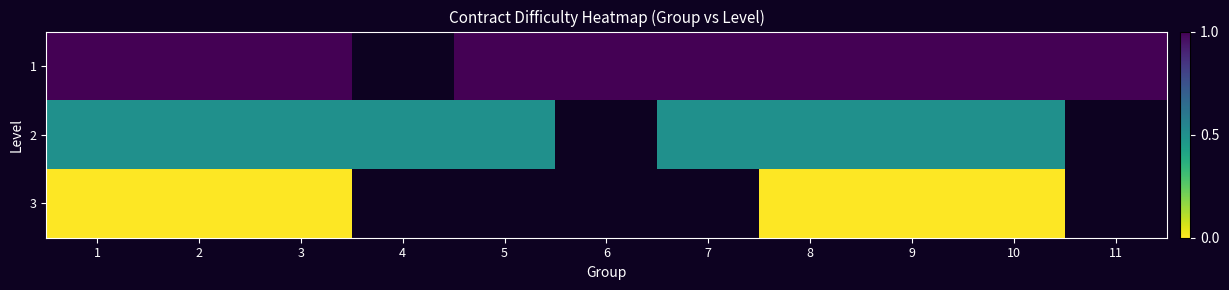

What is the spread (max minus min) of values at 7?

0.5